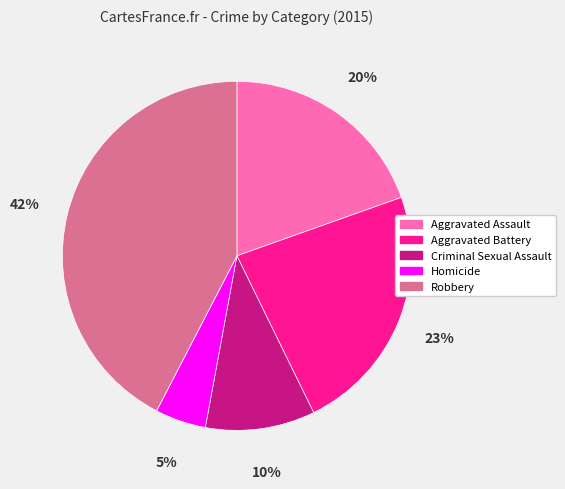

Combined, do Robbery and Aggravated Battery account for over 50%?

Yes